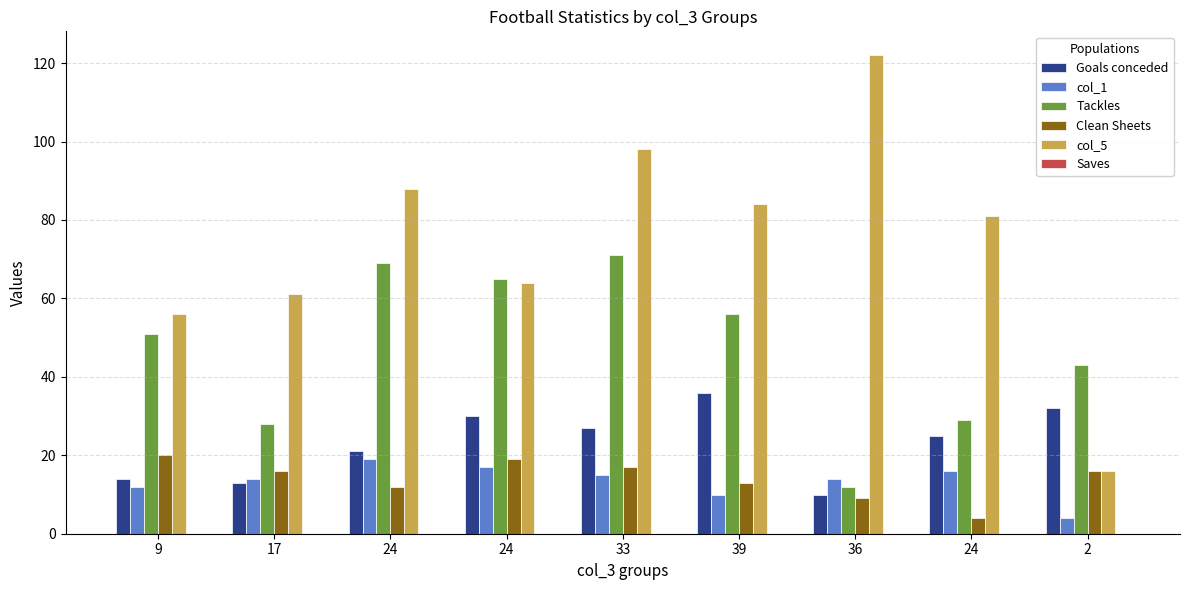

Rank the series at 2 from highest to lowest value.

Tackles, Goals conceded, Clean Sheets, col_5, col_1, Saves